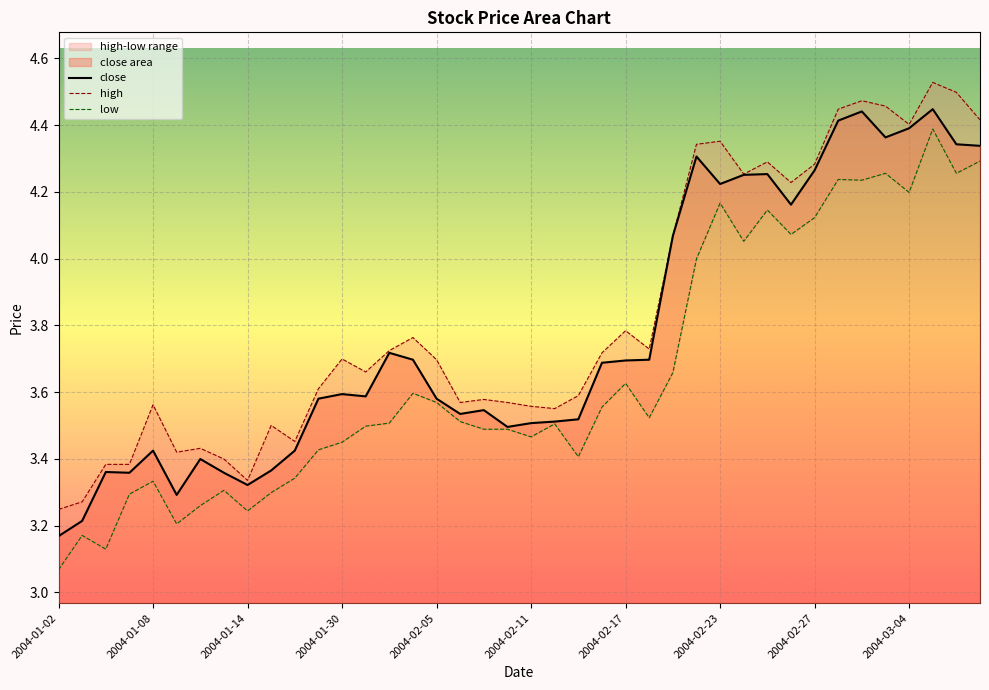

How many interior local peaks does the close series have?

10